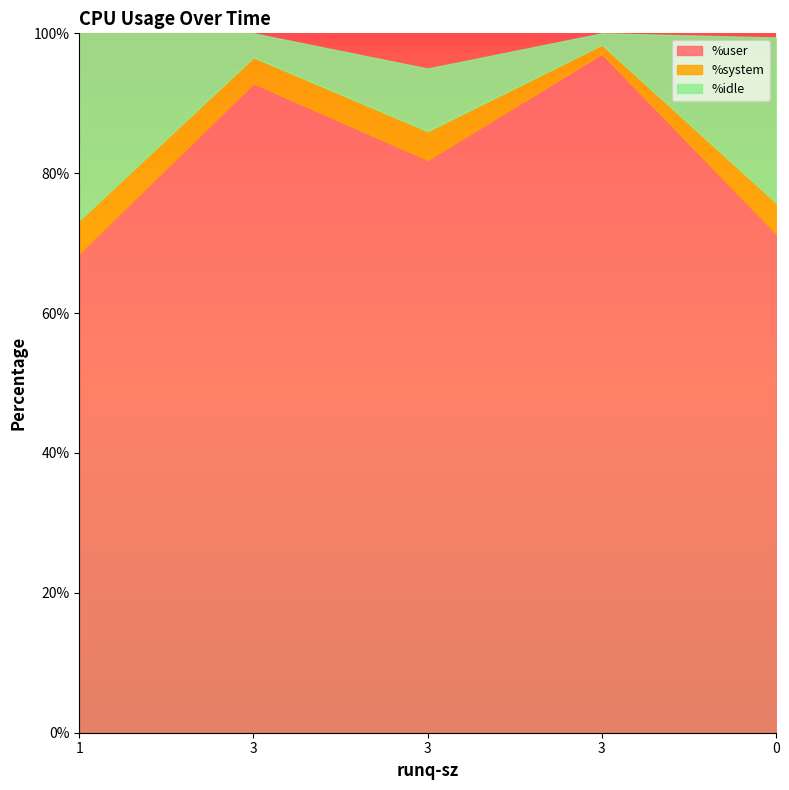

At which category does the chart reach its peak across all series?

3